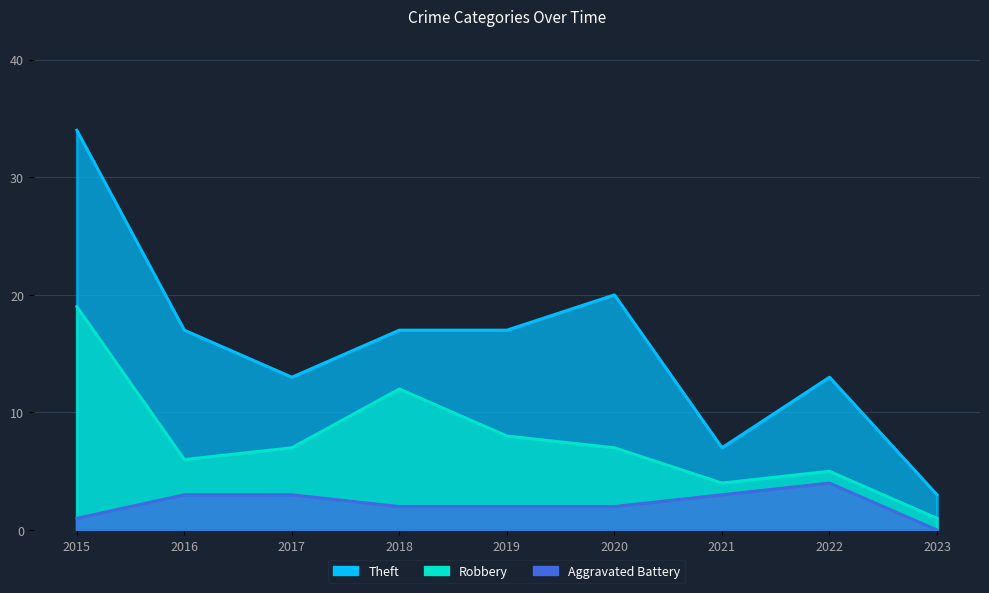

Reading left to right, extract all data points from this chart.

Theft: 2015=34	2016=17	2017=13	2018=17	2019=17	2020=20	2021=7	2022=13	2023=3
Robbery: 2015=19	2016=6	2017=7	2018=12	2019=8	2020=7	2021=4	2022=5	2023=1
Aggravated Battery: 2015=1	2016=3	2017=3	2018=2	2019=2	2020=2	2021=3	2022=4	2023=0